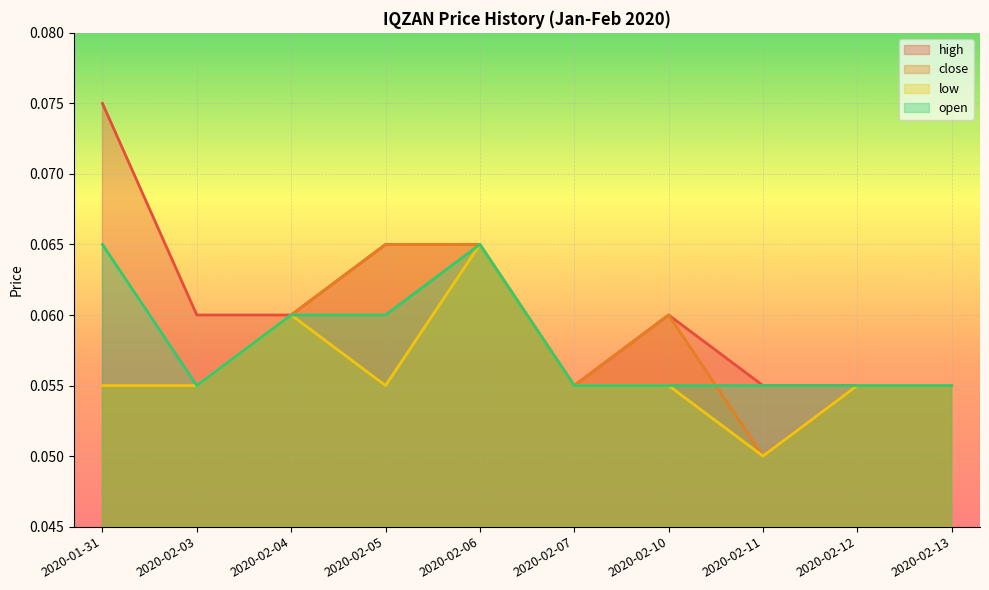

Reading left to right, transcribe all the data shown in this chart.

high: 2020-01-31=0.1	2020-02-03=0.1	2020-02-04=0.1	2020-02-05=0.1	2020-02-06=0.1	2020-02-07=0.1	2020-02-10=0.1	2020-02-11=0.1	2020-02-12=0.1	2020-02-13=0.1
close: 2020-01-31=0.1	2020-02-03=0.1	2020-02-04=0.1	2020-02-05=0.1	2020-02-06=0.1	2020-02-07=0.1	2020-02-10=0.1	2020-02-11=0.1	2020-02-12=0.1	2020-02-13=0.1
low: 2020-01-31=0.1	2020-02-03=0.1	2020-02-04=0.1	2020-02-05=0.1	2020-02-06=0.1	2020-02-07=0.1	2020-02-10=0.1	2020-02-11=0.1	2020-02-12=0.1	2020-02-13=0.1
open: 2020-01-31=0.1	2020-02-03=0.1	2020-02-04=0.1	2020-02-05=0.1	2020-02-06=0.1	2020-02-07=0.1	2020-02-10=0.1	2020-02-11=0.1	2020-02-12=0.1	2020-02-13=0.1